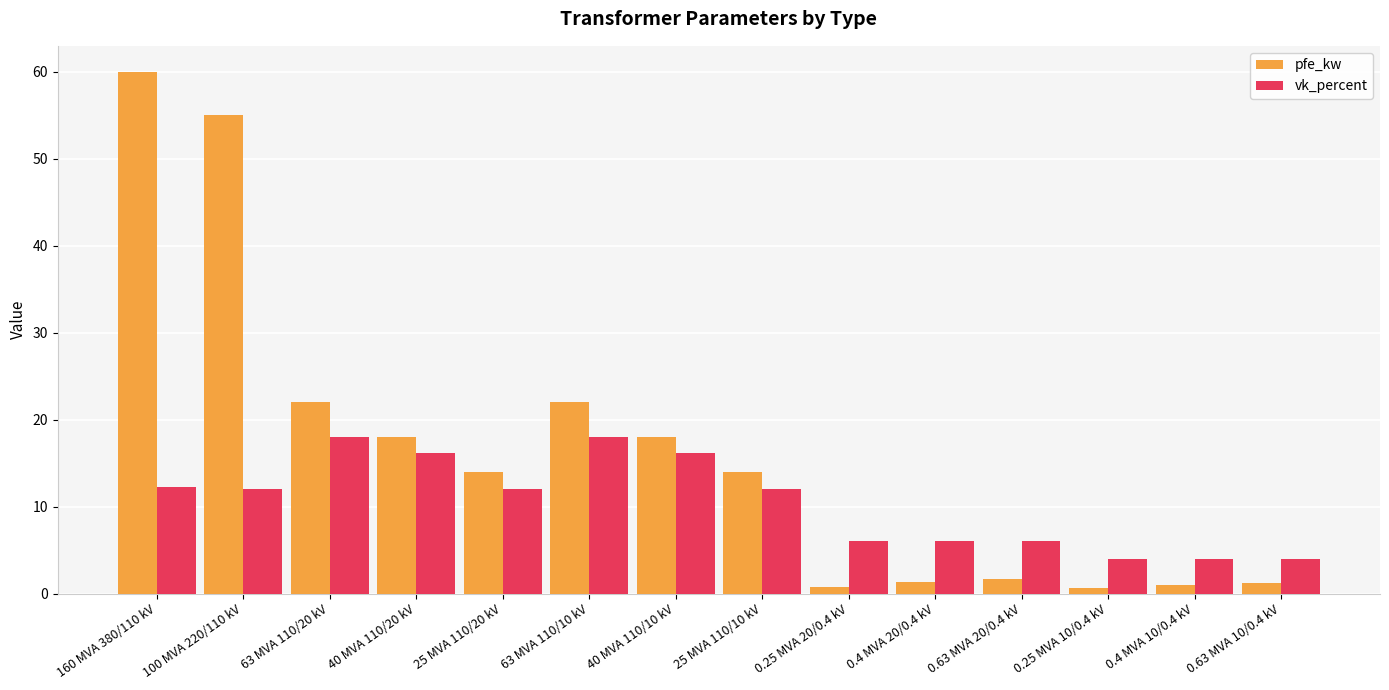

What is the label of the 10th bar from the right?

25 MVA 110/20 kV